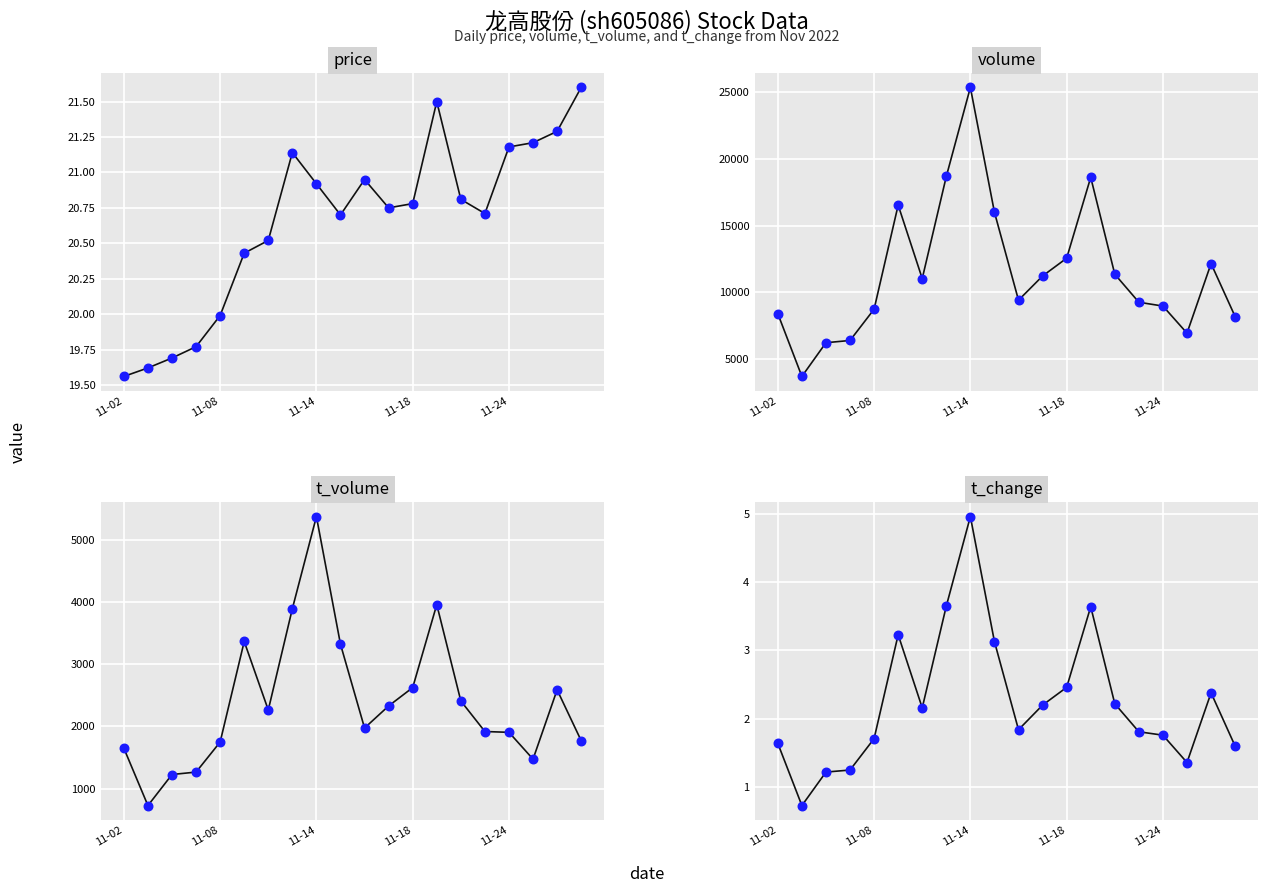

At how many categories does at least one series exceed 15212?

5